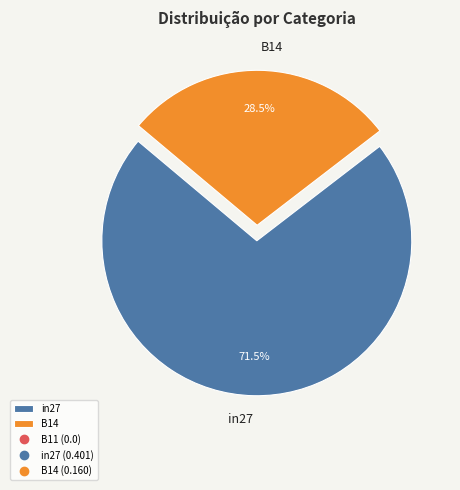

Which category has the smallest portion of the pie?

B14